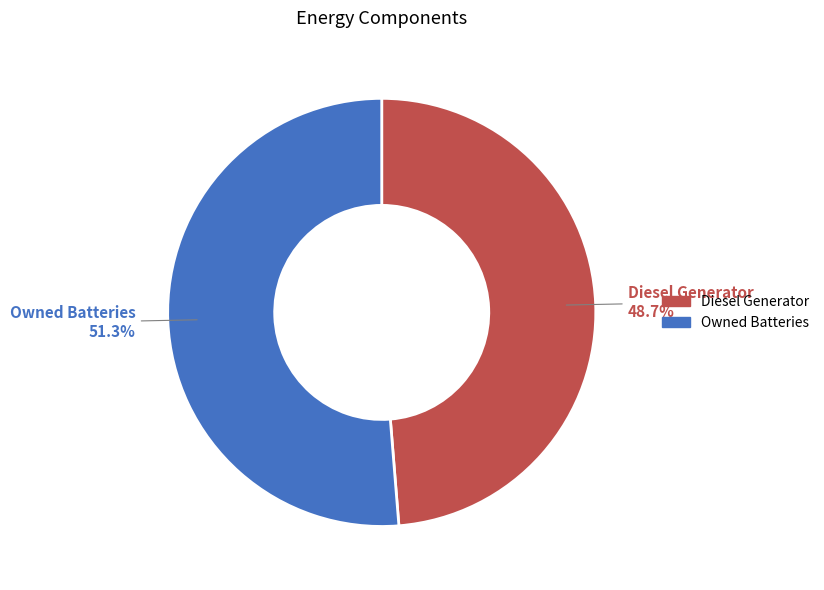

Rank the categories by value from highest to lowest.

Owned Batteries, Diesel Generator